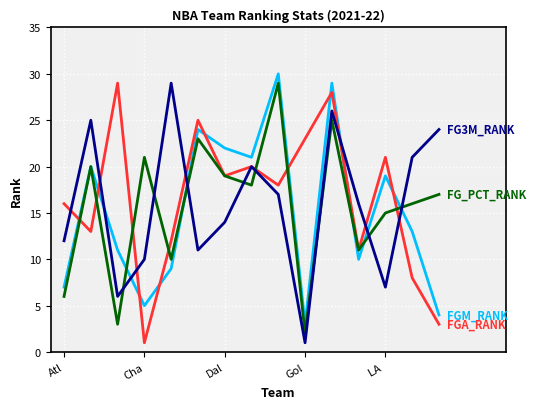

What is the greatest value displayed?

30